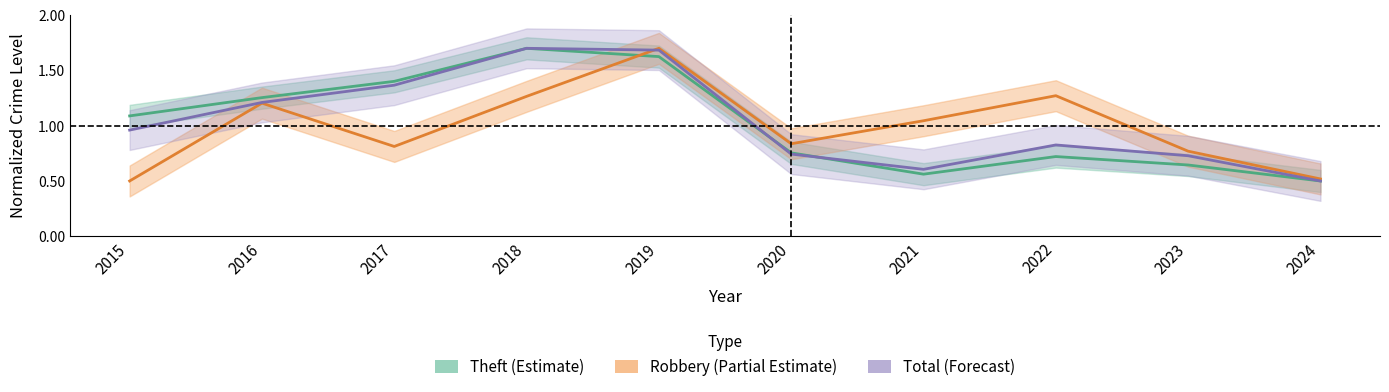

What is the spread (max minus min) of values at 2018?

0.4